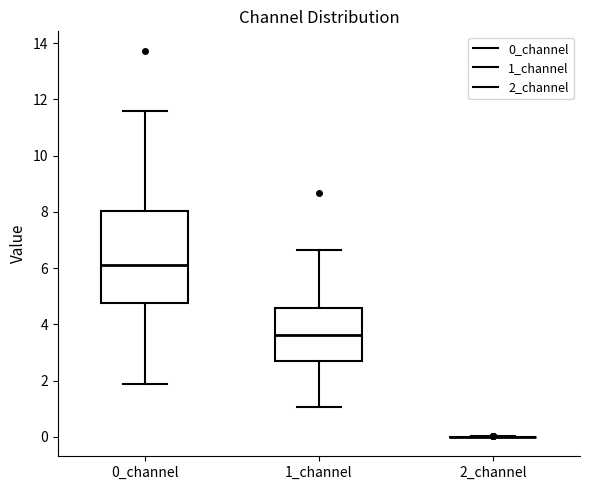

Comparing the boxes themselves (not the whiskers), which one is the tallest?

0_channel